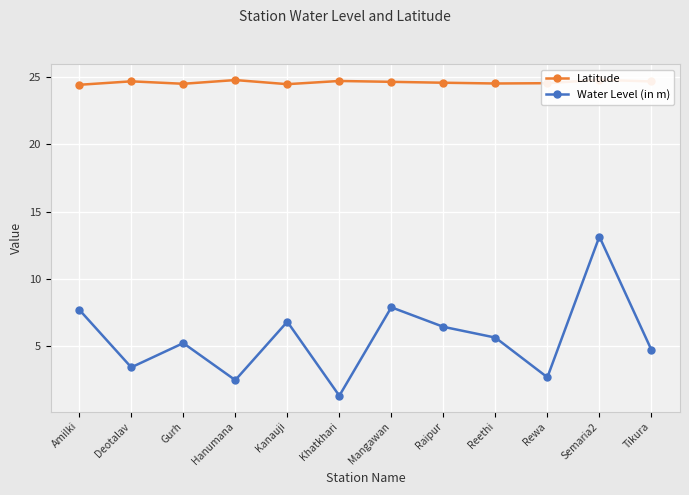

What are all the series names shown in the legend?

Latitude, Water Level (in m)